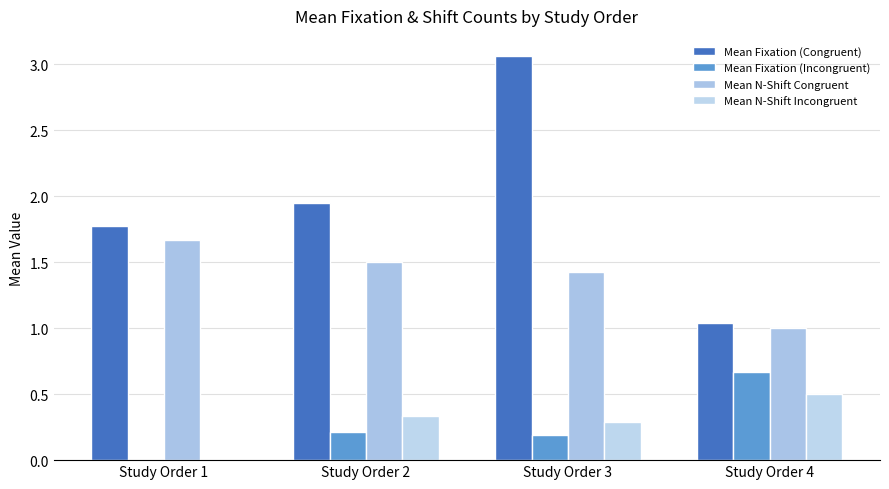

Is it true that Mean N-Shift Congruent equals 0.7 at Study Order 2?

False